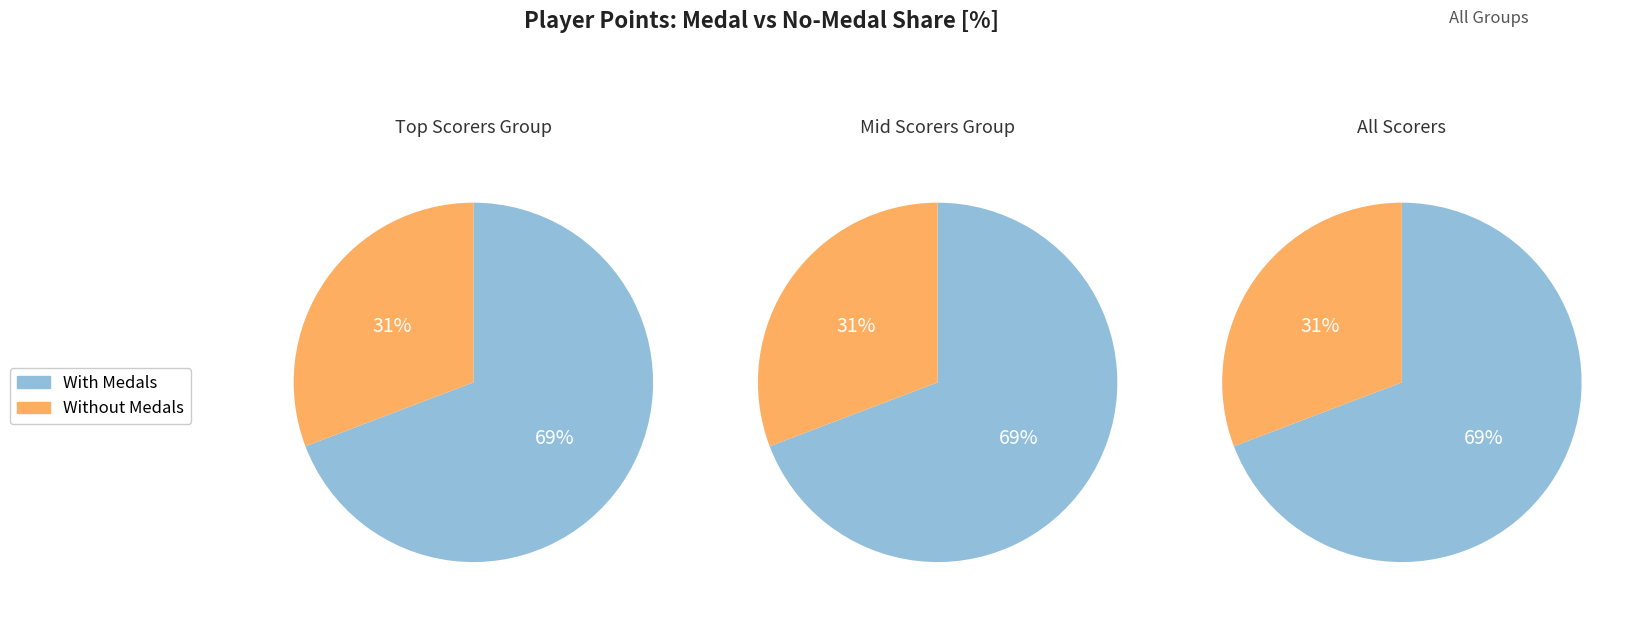

To the nearest percent, what is the difference between the 2 and 4 slice percentages?

1%